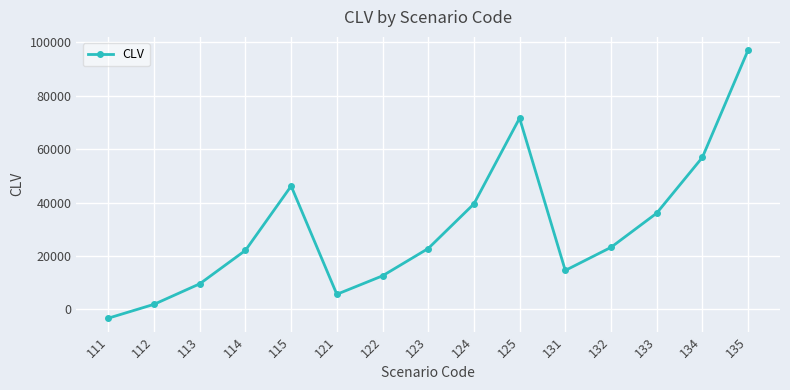

What is the sum of all values?

456205.4